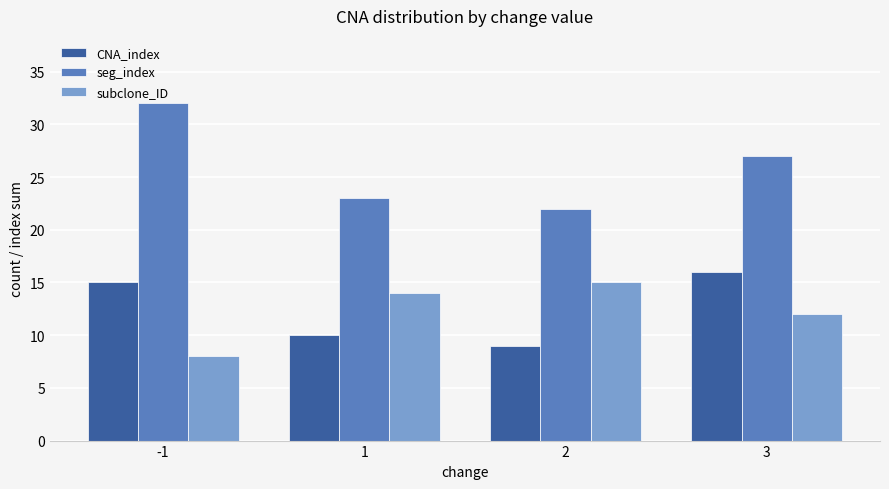

Which series has the widest spread of values?

seg_index